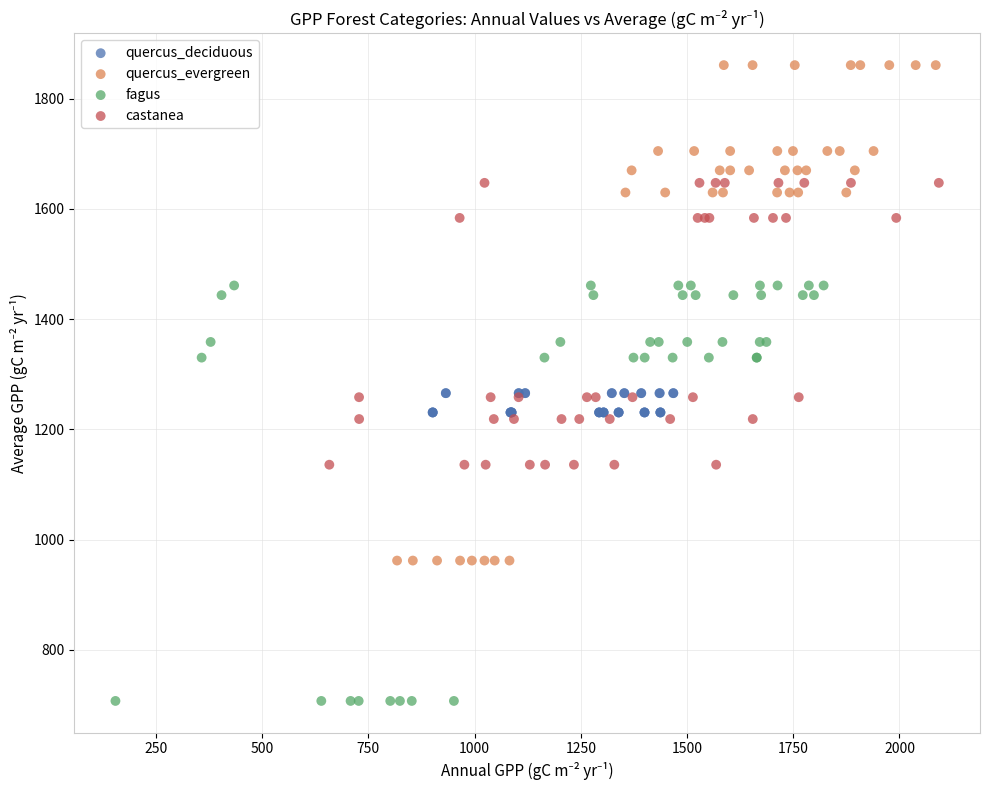

Which series contains the highest Y value?

quercus_evergreen